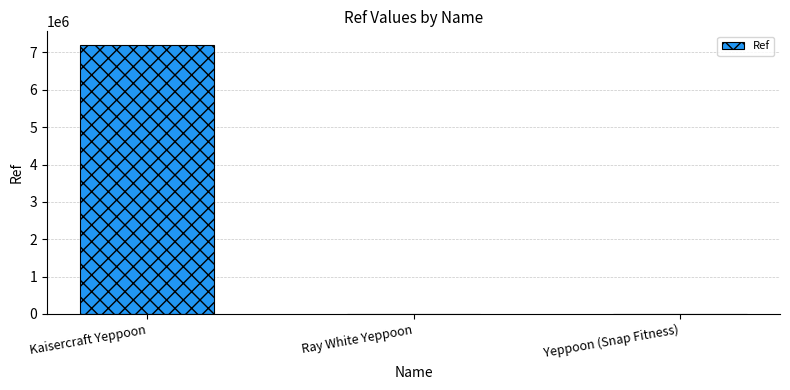

What is the ratio of the value at Kaisercraft Yeppoon to the value at Yeppoon (Snap Fitness)?

2563.4